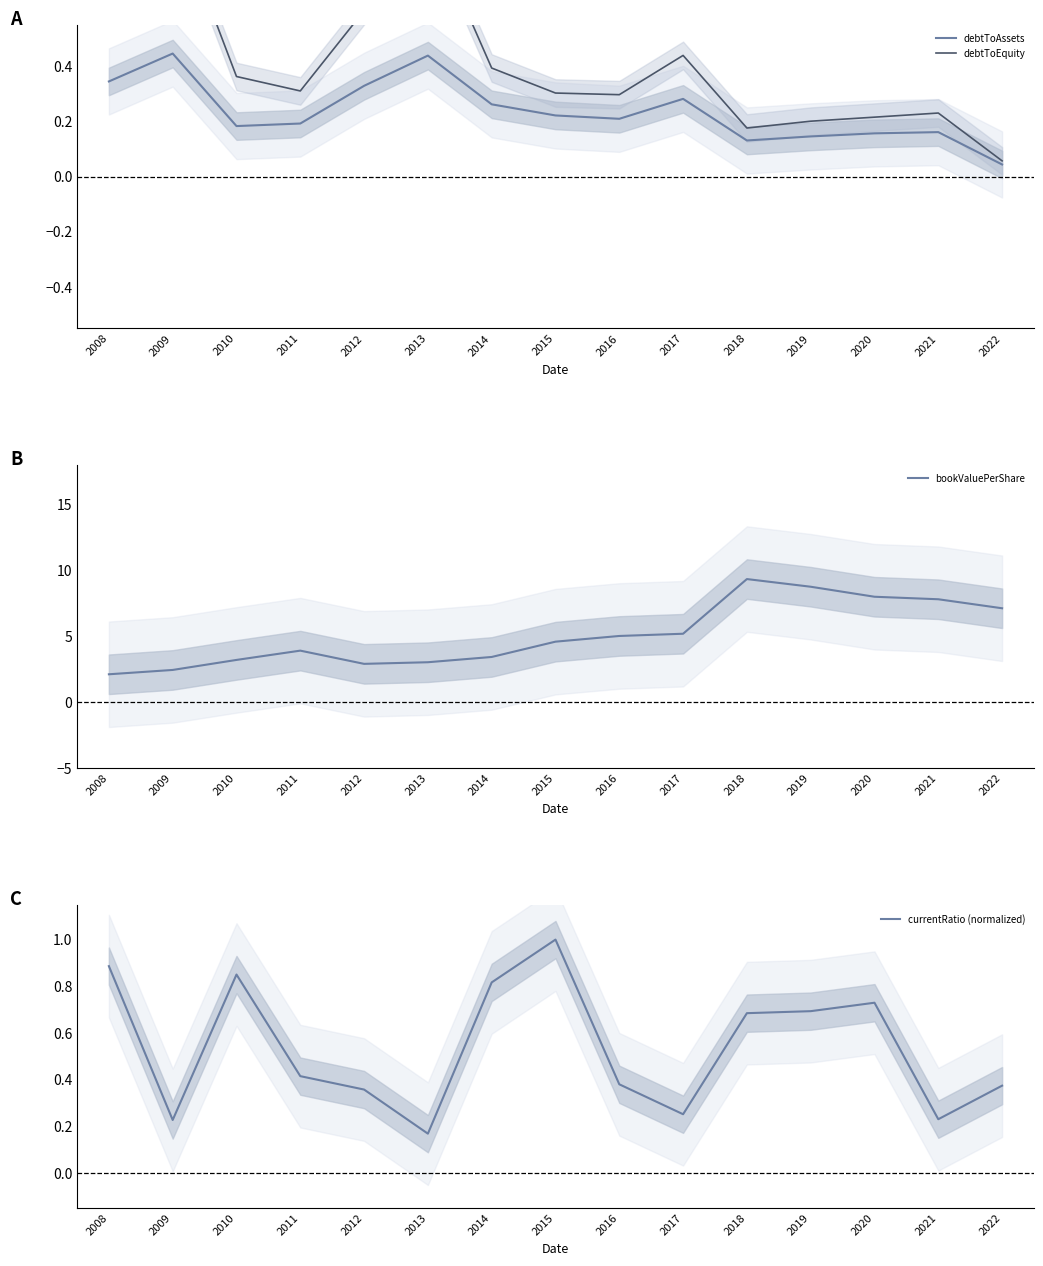

Reading left to right, what are all the values shown in this chart?

debtToAssets: 2008=0.3	2009=0.4	2010=0.2	2011=0.2	2012=0.3	2013=0.4	2014=0.3	2015=0.2	2016=0.2	2017=0.3	2018=0.1	2019=0.1	2020=0.2	2021=0.2	2022=0.0
debtToEquity: 2008=0.6	2009=1.0	2010=0.4	2011=0.3	2012=0.6	2013=0.9	2014=0.4	2015=0.3	2016=0.3	2017=0.4	2018=0.2	2019=0.2	2020=0.2	2021=0.2	2022=0.1
bookValuePerShare: 2008=2.1	2009=2.4	2010=3.2	2011=3.9	2012=2.9	2013=3.0	2014=3.4	2015=4.6	2016=5.0	2017=5.2	2018=9.3	2019=8.8	2020=8.0	2021=7.8	2022=7.1
currentRatio (normalized): 2008=0.9	2009=0.2	2010=0.9	2011=0.4	2012=0.4	2013=0.2	2014=0.8	2015=1.0	2016=0.4	2017=0.3	2018=0.7	2019=0.7	2020=0.7	2021=0.2	2022=0.4